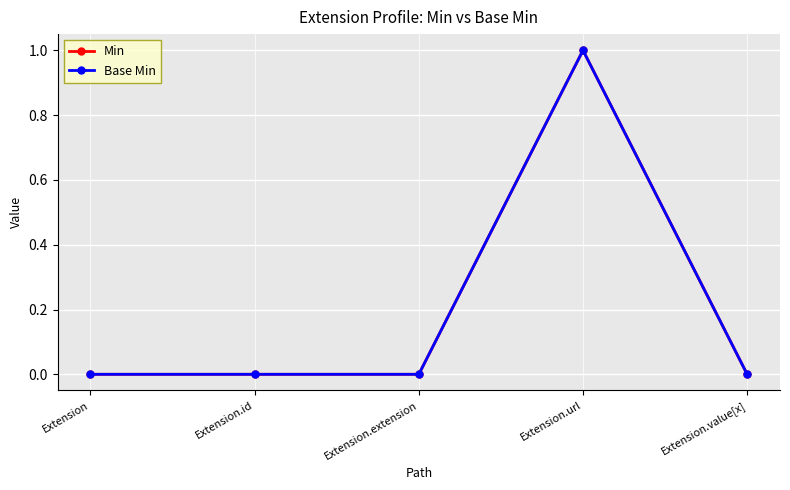

At which category does the chart reach its minimum across all series?

Extension